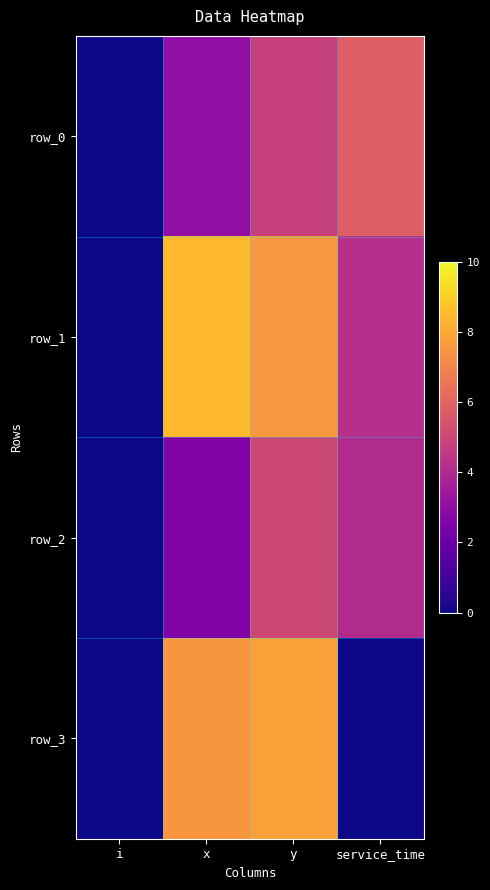

How many categories are shown in the chart?

4